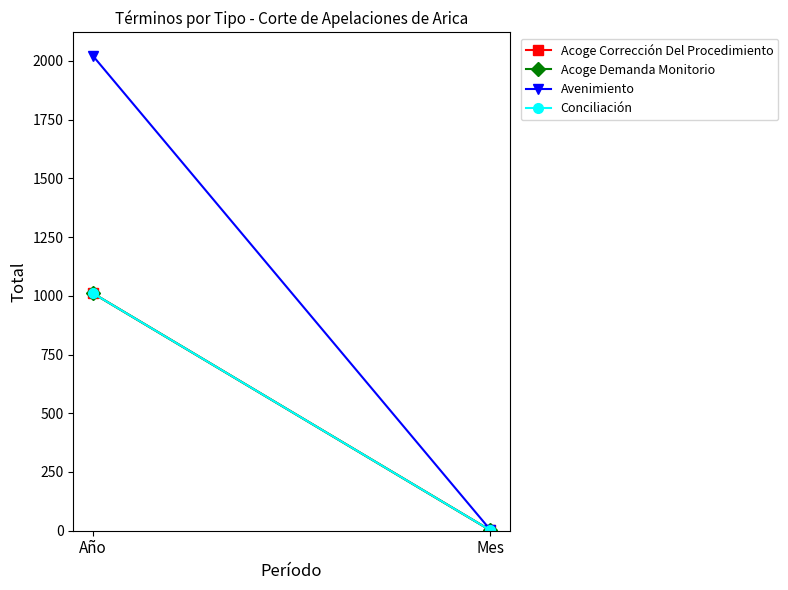

The Avenimiento series shows 2673.0 at Año. True or false?

False